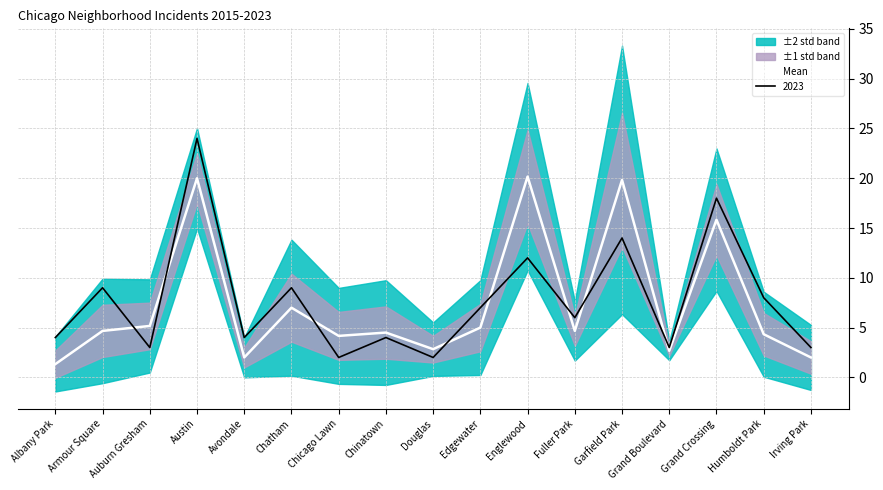

What is the difference between the maximum and minimum values?

18.8